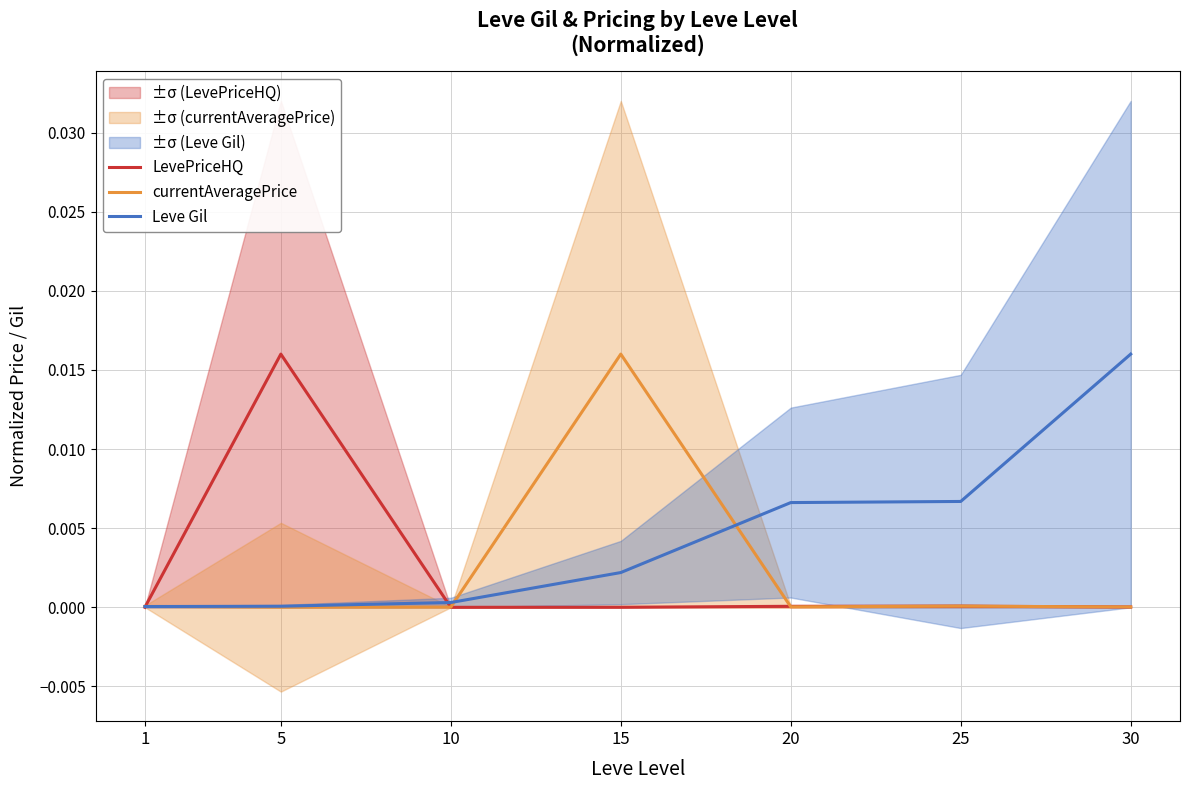

The Leve Gil series shows 0.0 at 10. True or false?

True